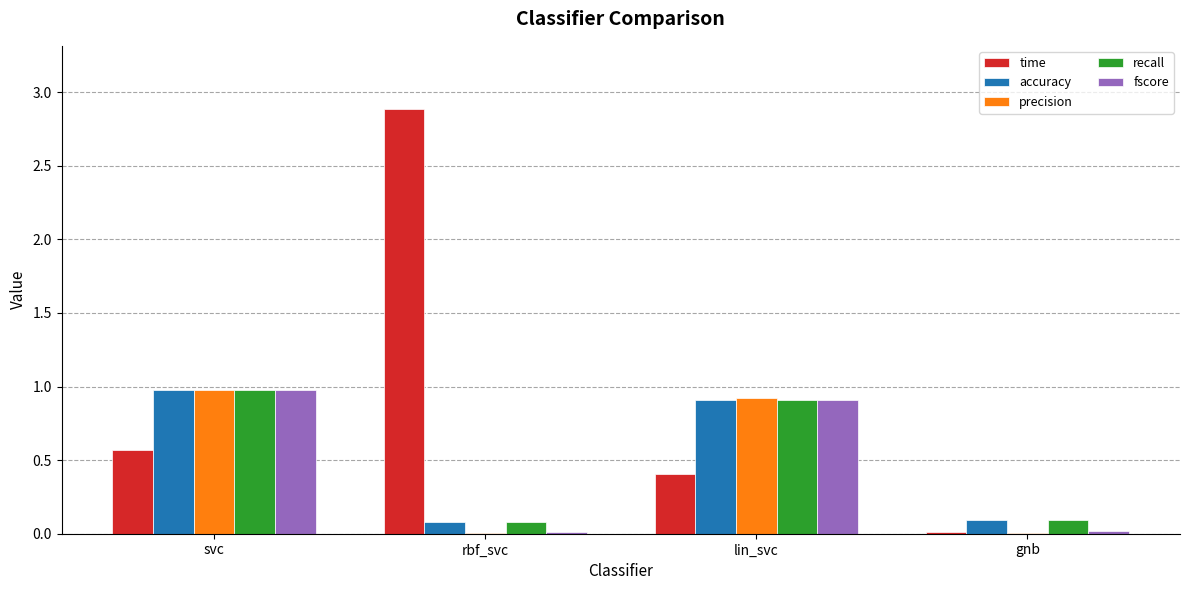

Which category has the highest value across all series?

rbf_svc